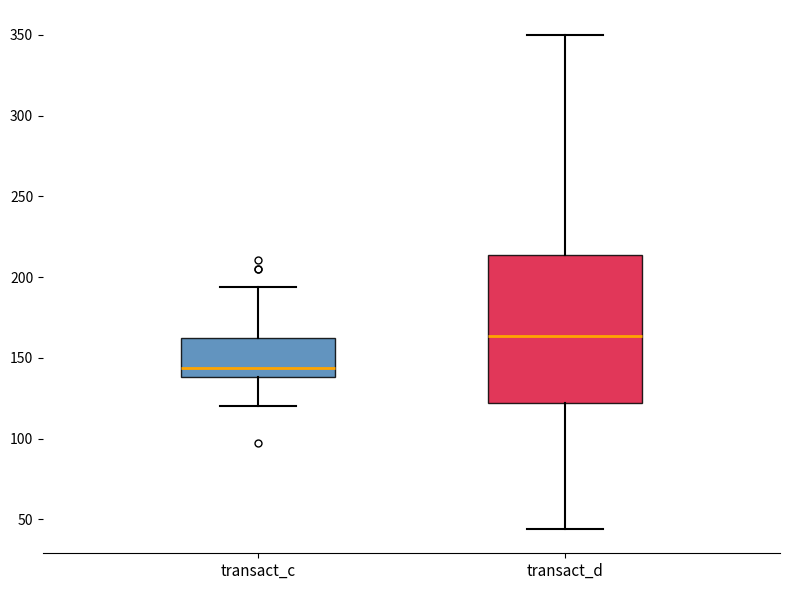

Reading left to right, transcribe this box plot: for each box, give where its median line is, the range the box spans, and where its two whiskers end, as read against the y-axis. The values are not printed on the chart, so give them approximately, as read against the axis.

transact_c: median 145, box 140 to 165, whiskers 120 to 195
transact_d: median 165, box 120 to 215, whiskers 45 to 350